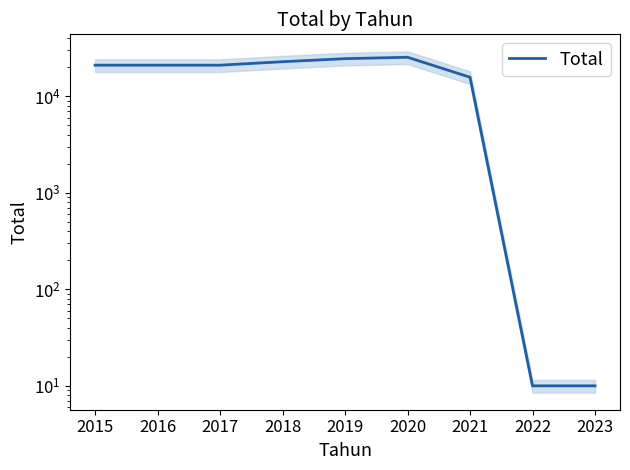

How many distinct data groups are displayed?

1